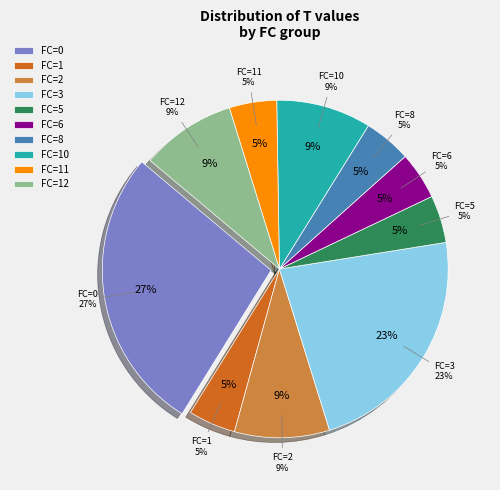

Is there any slice that represents more than half of the pie?

No